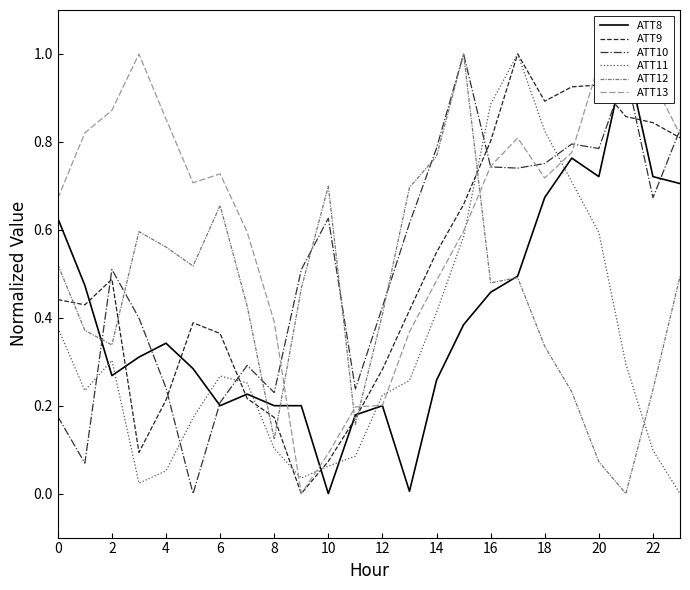

How many data points does each series have?

24